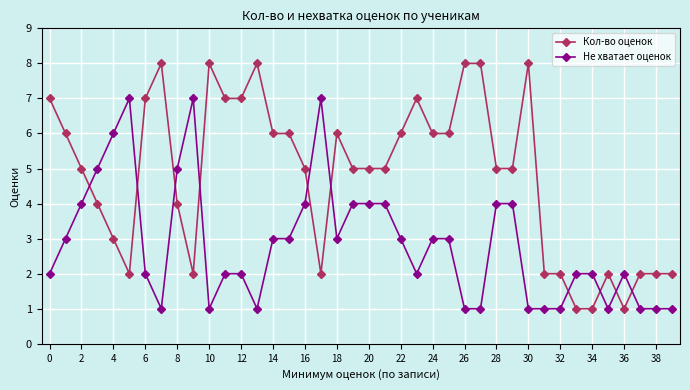

List the series in order of their overall mean, highest first.

Кол-во оценок, Не хватает оценок